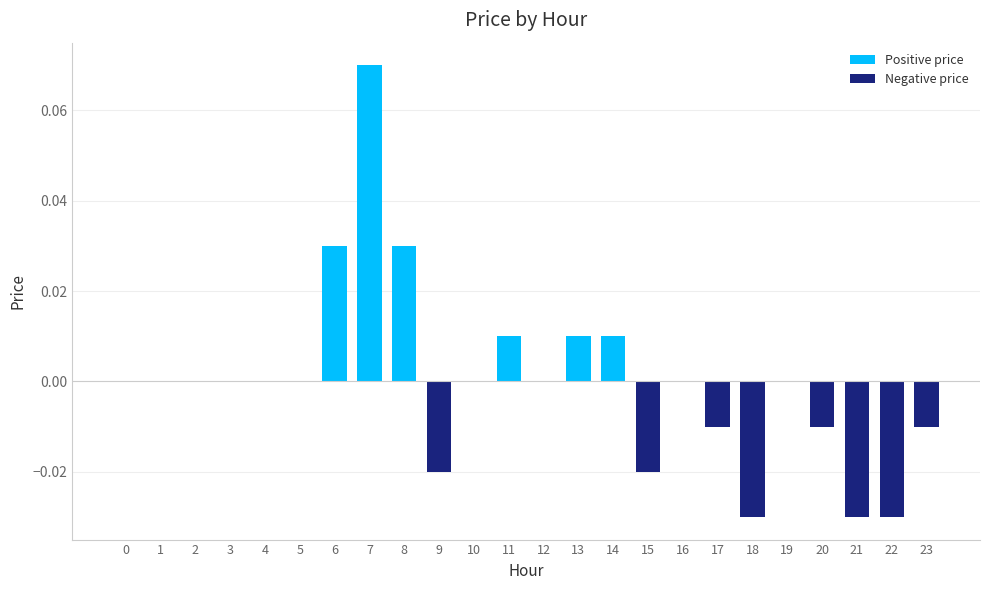

How many distinct data groups are displayed?

1